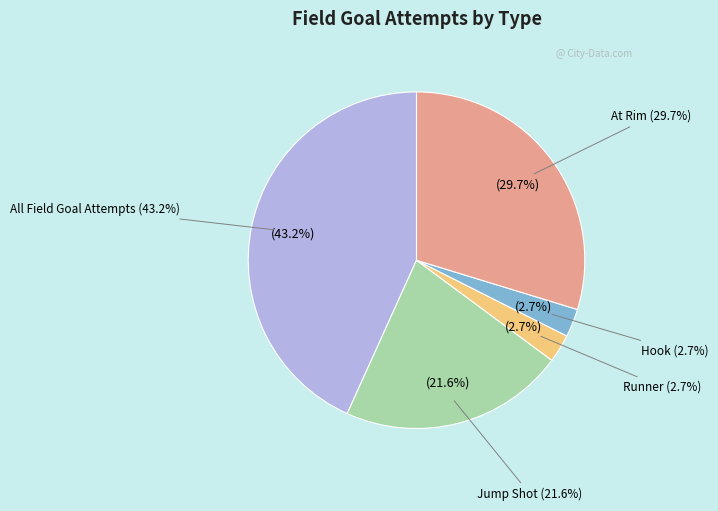

To the nearest percent, what is the average slice percentage?

20%